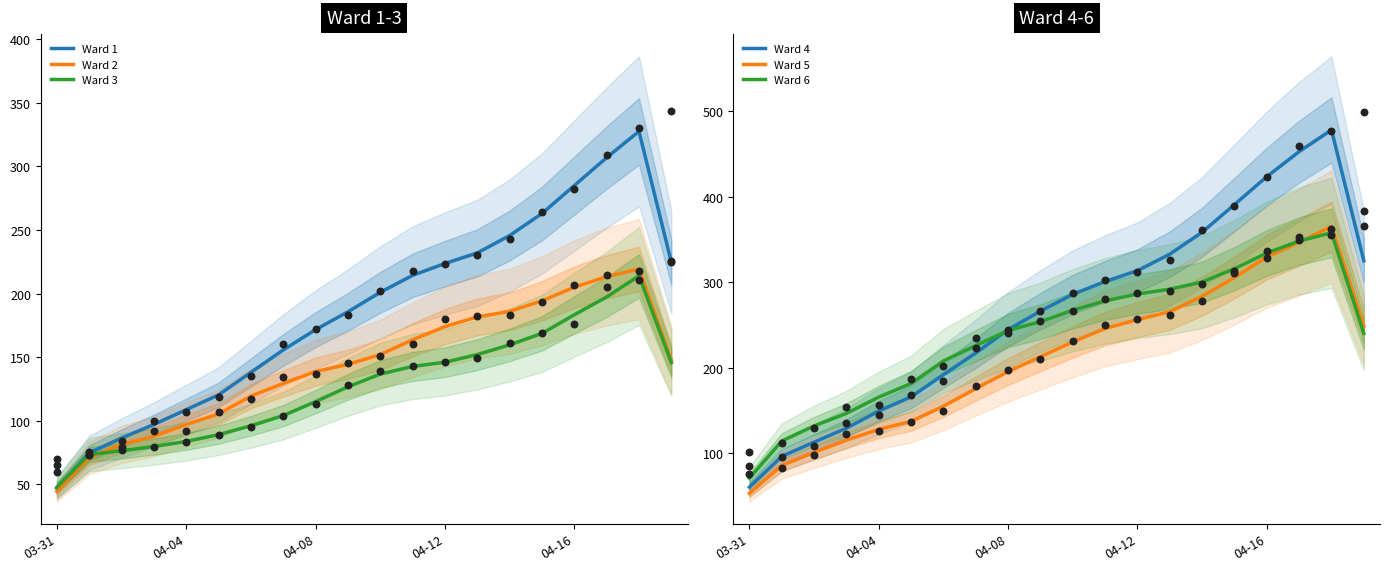

At how many categories does at least one series exceed 162?

16